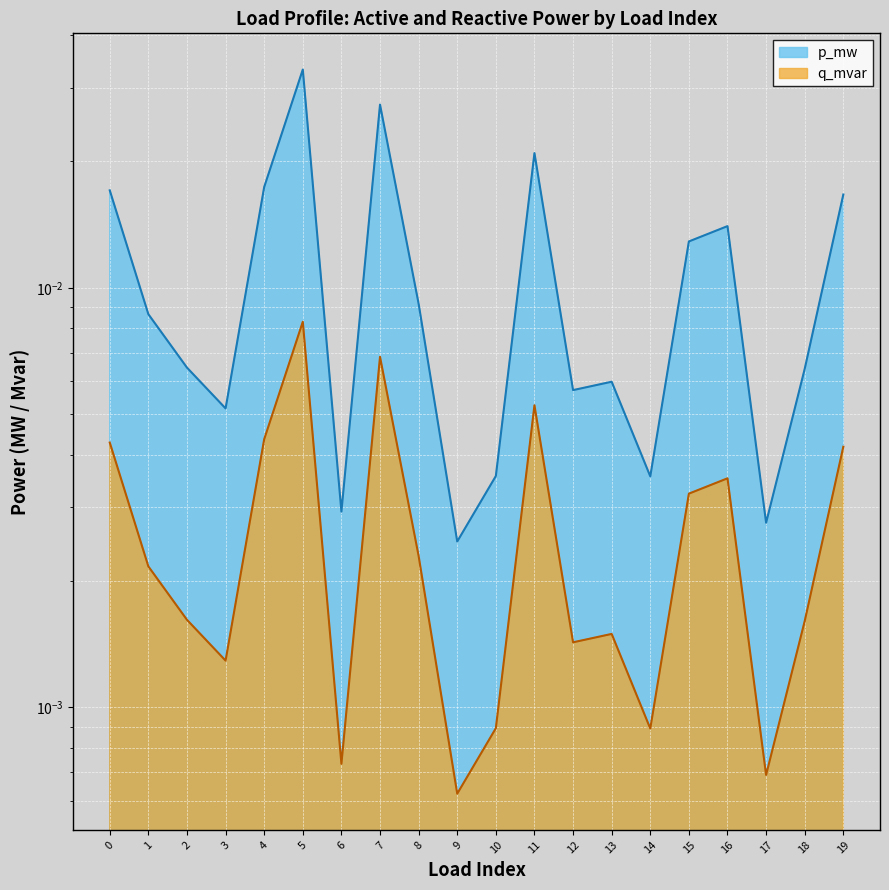

True or false: q_mvar and p_mw intersect in this chart.

False